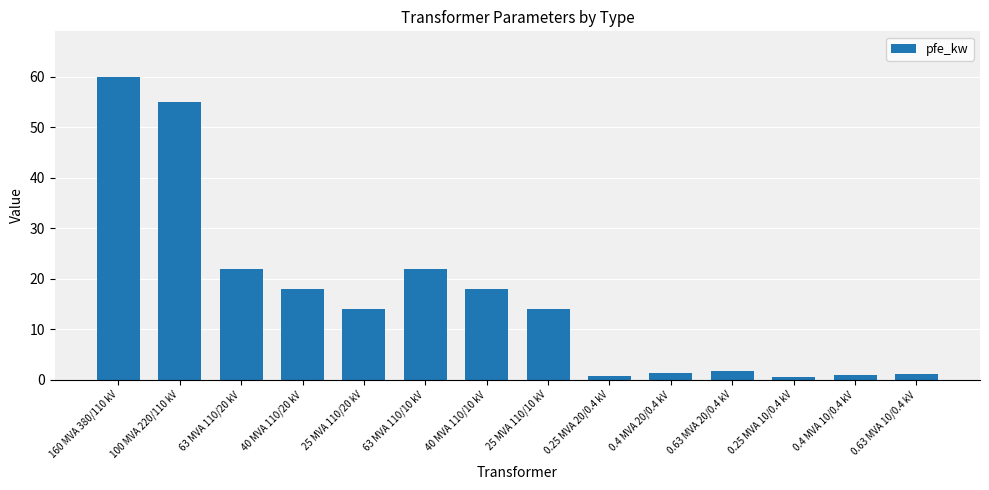

At which label does the data first exceed 14?

160 MVA 380/110 kV